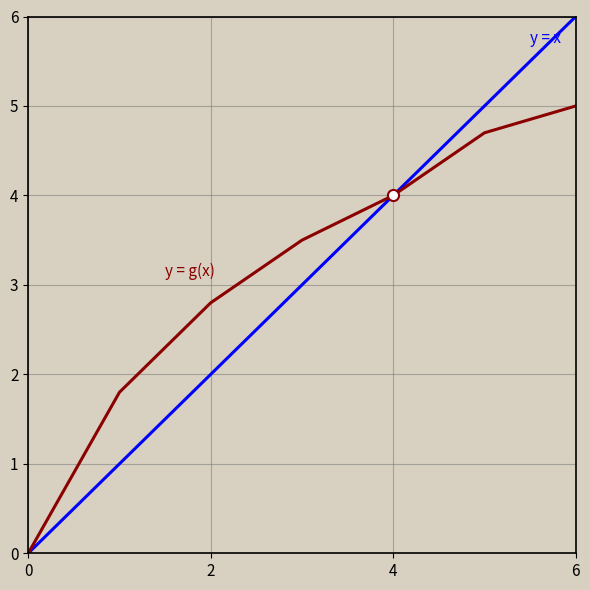

What is the greatest value displayed?

6.0